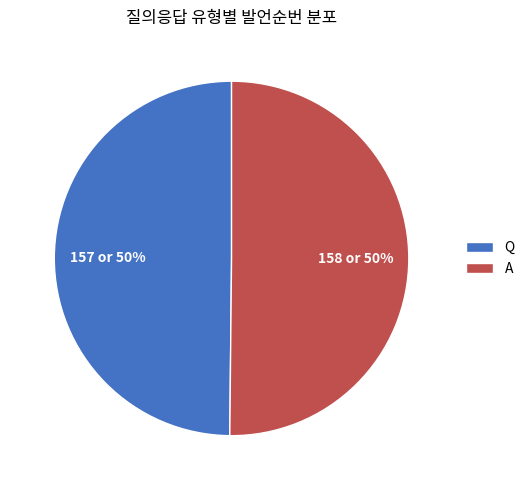

What is the ratio of the value at Q to the value at A?

1.0